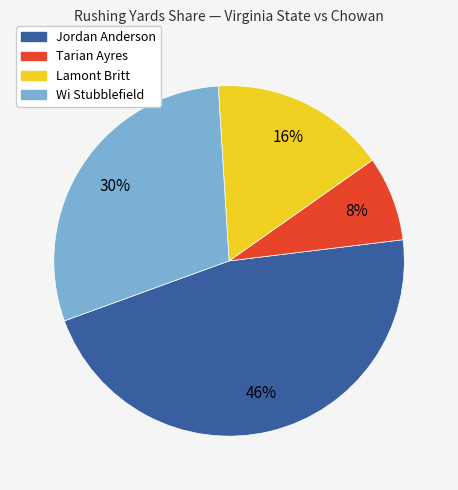

Is there any slice that represents more than half of the pie?

No